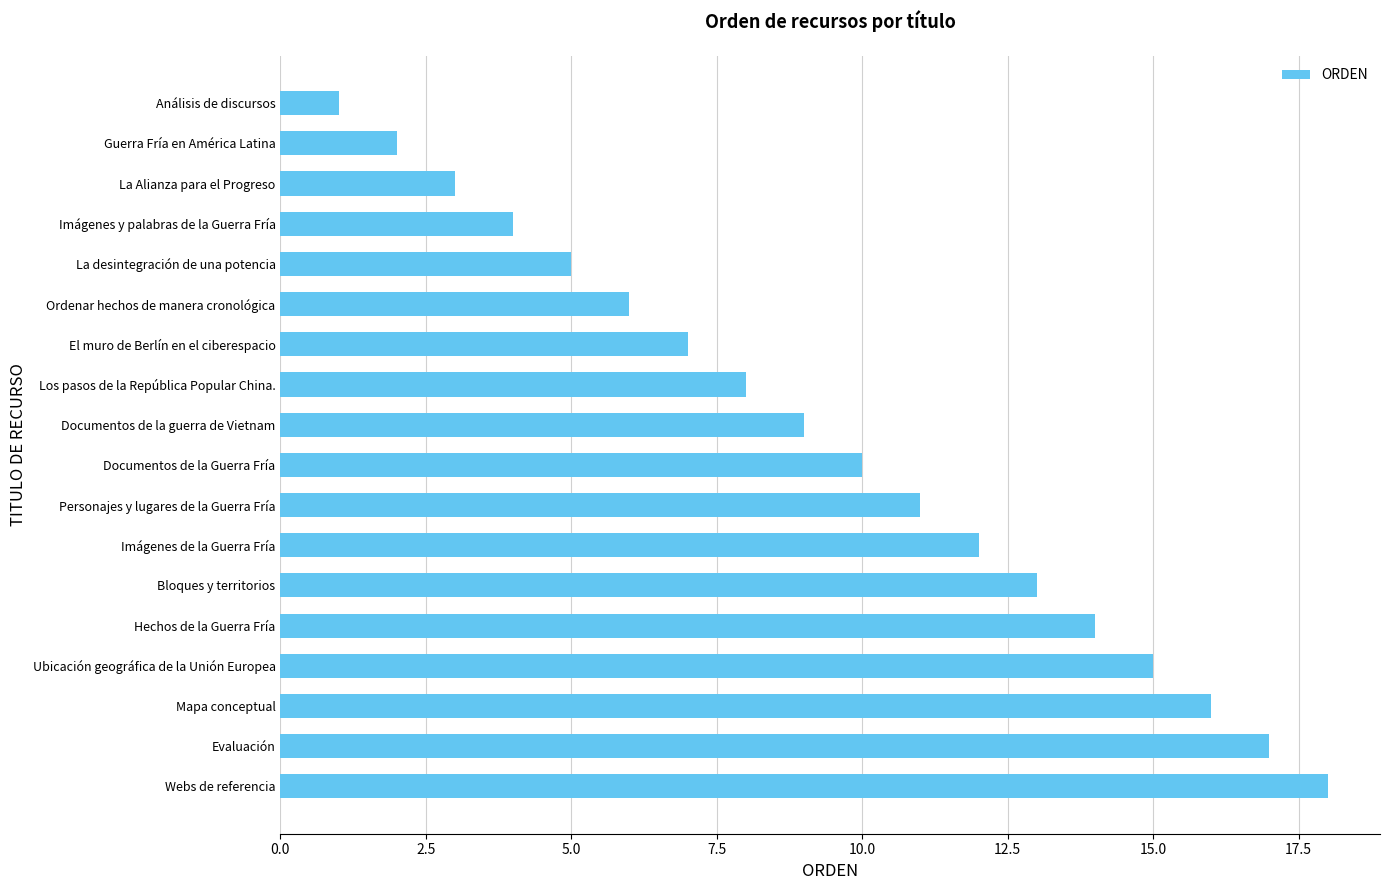

True or false: the data shows 18 at Webs de referencia.

True